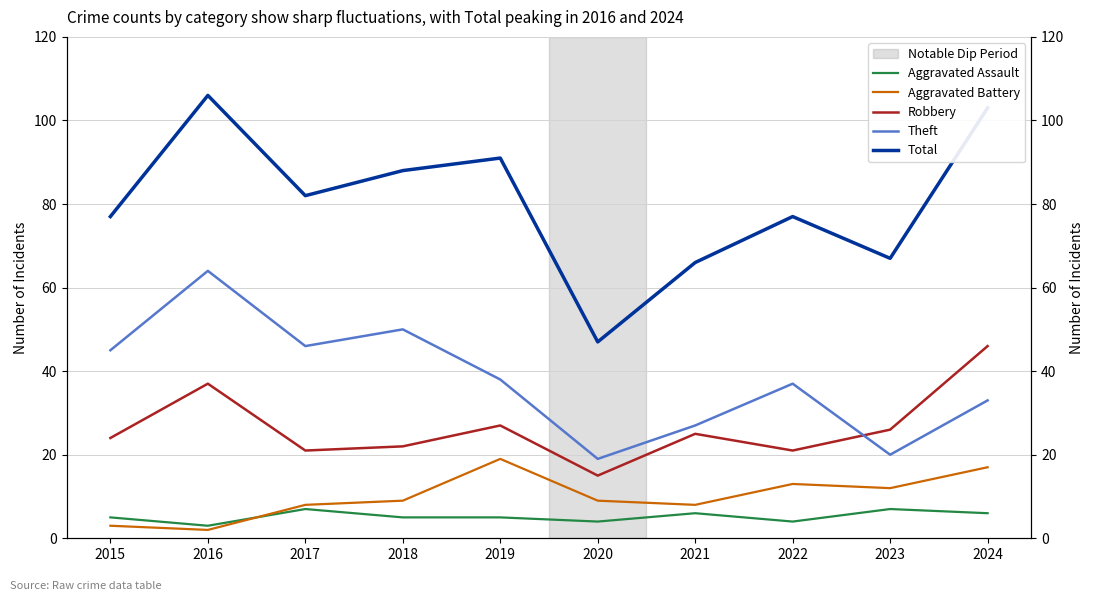

True or false: Aggravated Assault and Total intersect in this chart.

False